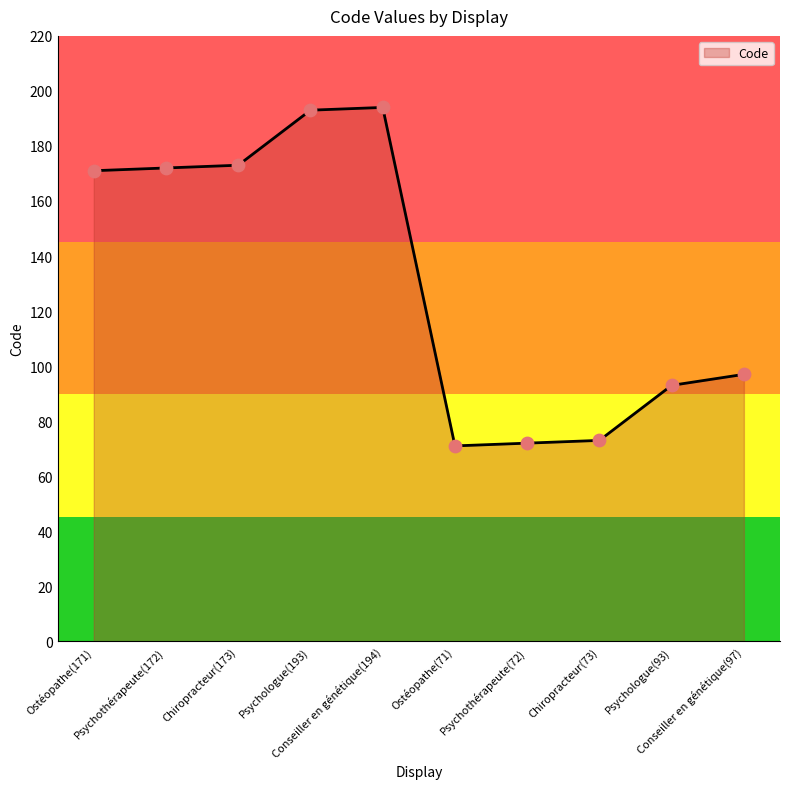

What is the change in value from Ostéopathe(71) to Conseiller en génétique(97)?

+26